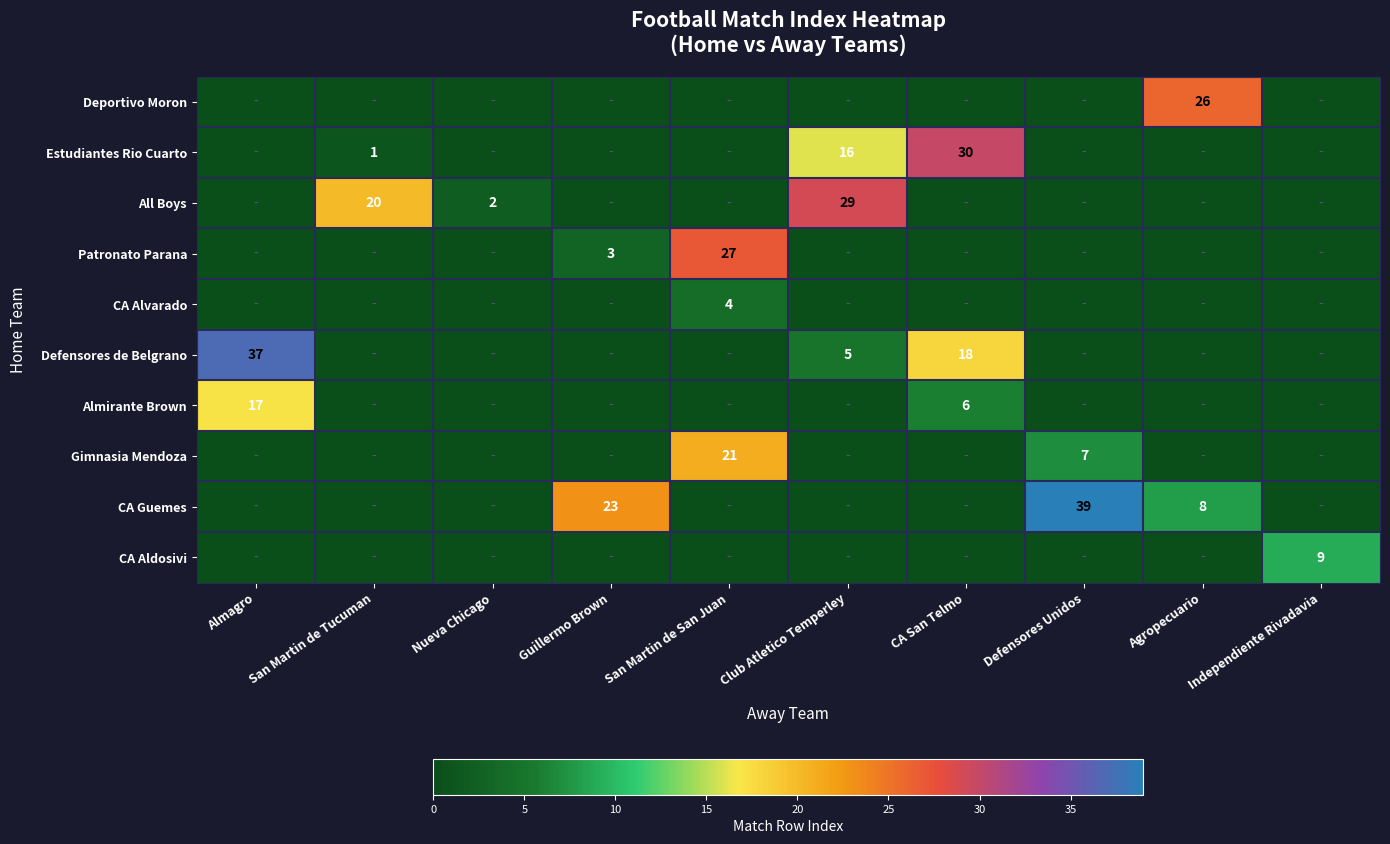

Is it true that Defensores de Belgrano equals 53 at Almagro?

False